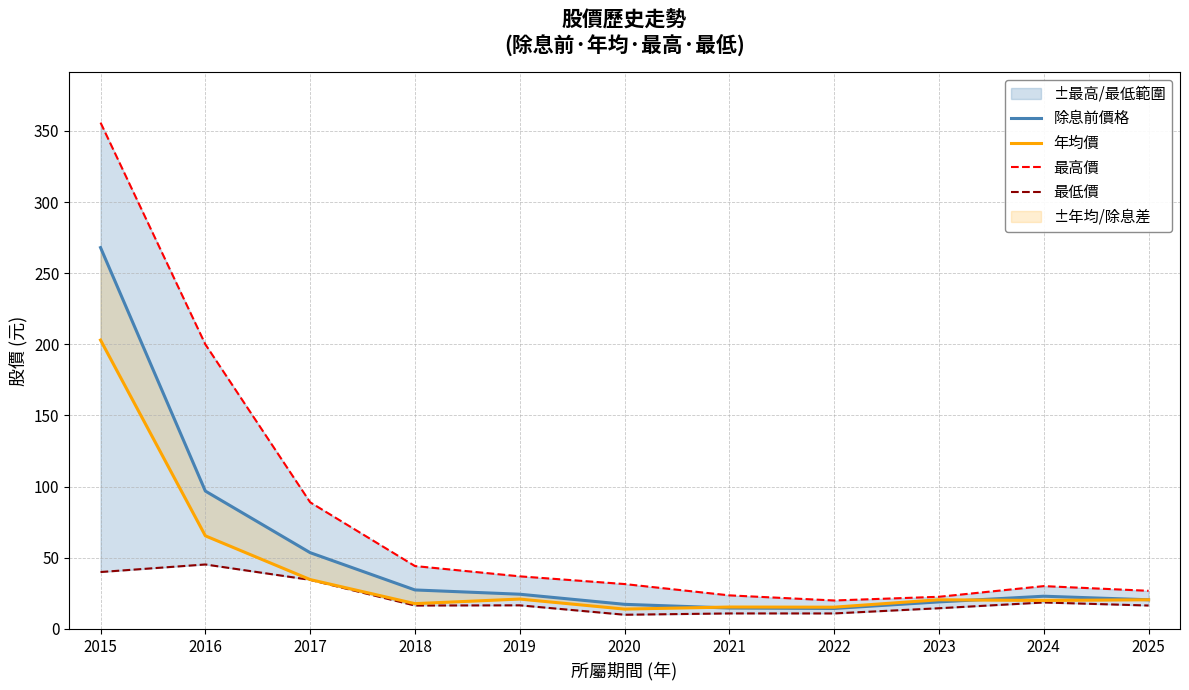

In 除息前價格, how many points are higher than both neighbors (excluding endpoints)?

1